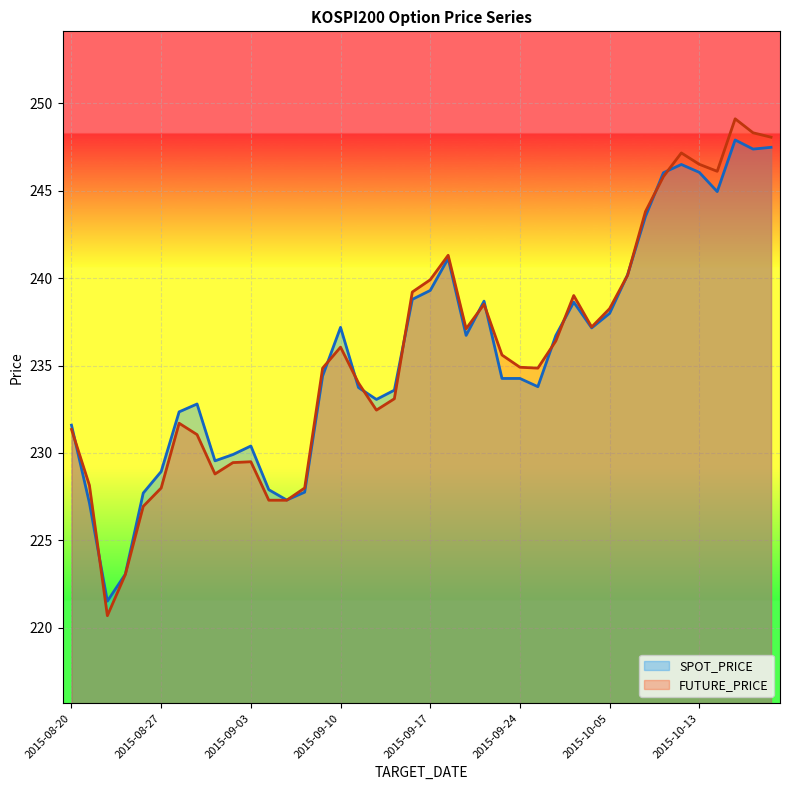

List the labels in order of SPOT_PRICE value, largest first.

2015-10-15, 2015-10-19, 2015-10-16, 2015-10-12, 2015-10-13, 2015-10-08, 2015-10-14, 2015-10-07, 2015-09-18, 2015-10-06, 2015-09-17, 2015-09-16, 2015-09-22, 2015-10-01, 2015-10-05, 2015-09-10, 2015-10-02, 2015-09-21, 2015-09-30, 2015-09-09, 2015-09-23, 2015-09-24, 2015-09-25, 2015-09-11, 2015-09-15, 2015-09-14, 2015-08-31, 2015-08-28, 2015-08-20, 2015-09-03, 2015-09-02, 2015-09-01, 2015-08-27, 2015-09-04, 2015-09-08, 2015-08-26, 2015-09-07, 2015-08-21, 2015-08-25, 2015-08-24